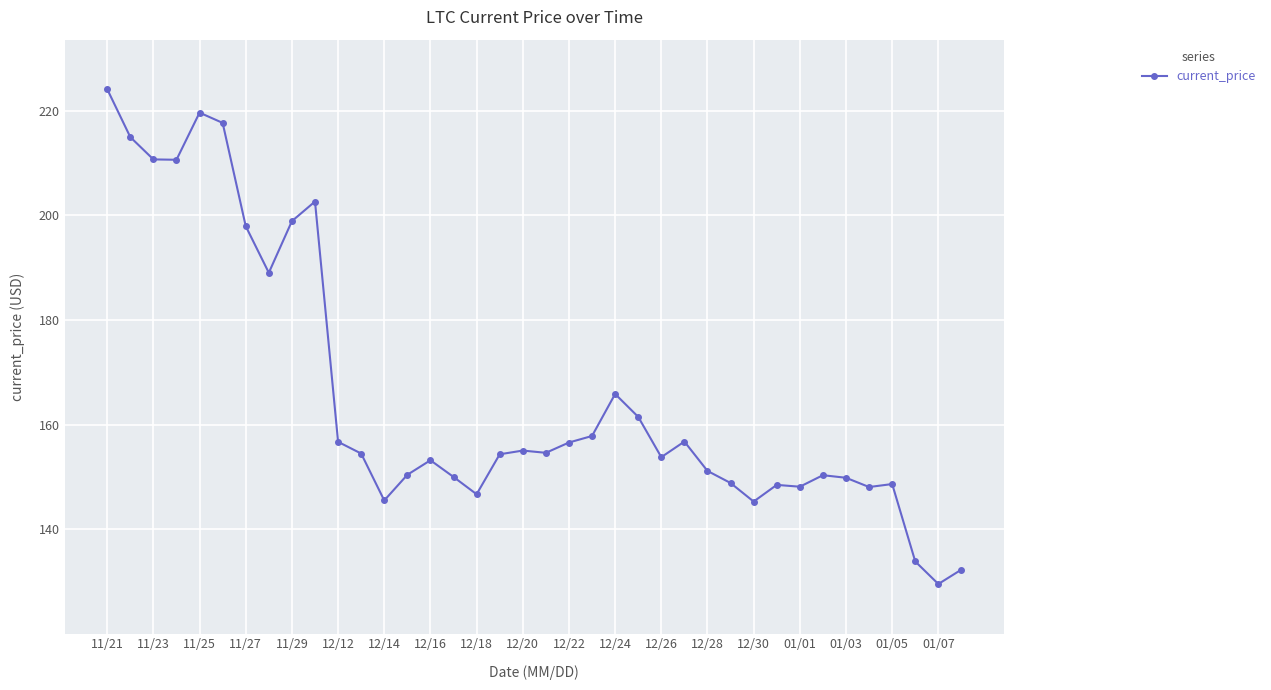

True or false: the data has more than 2 interior local peaks.

True